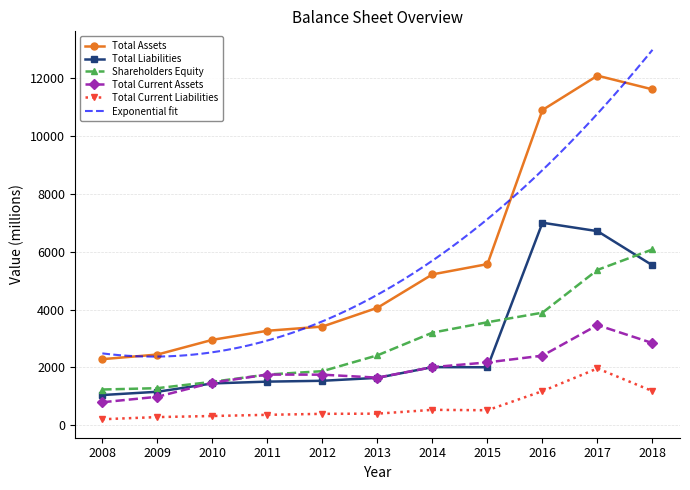

How many data points does each series have?

11